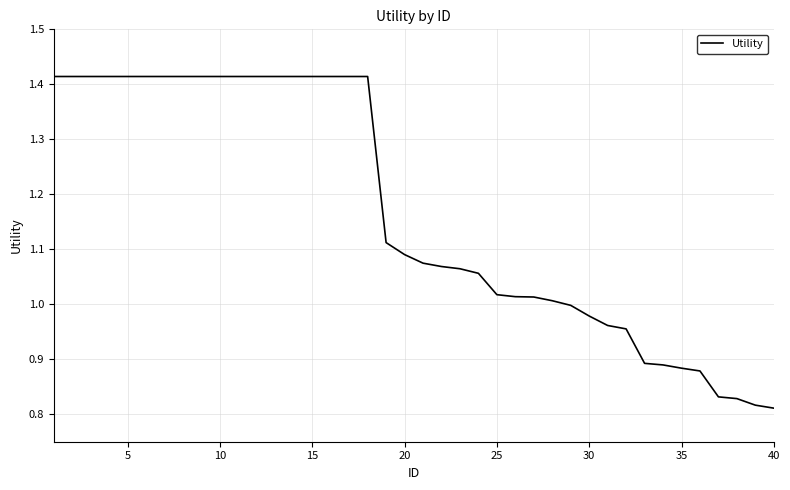

What is the difference between the maximum and minimum values?

0.6